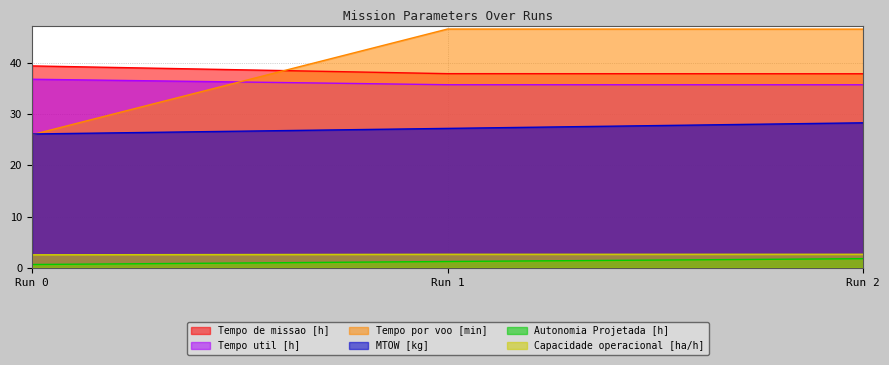

What is the difference between the highest and lowest values at Run 1?

45.4